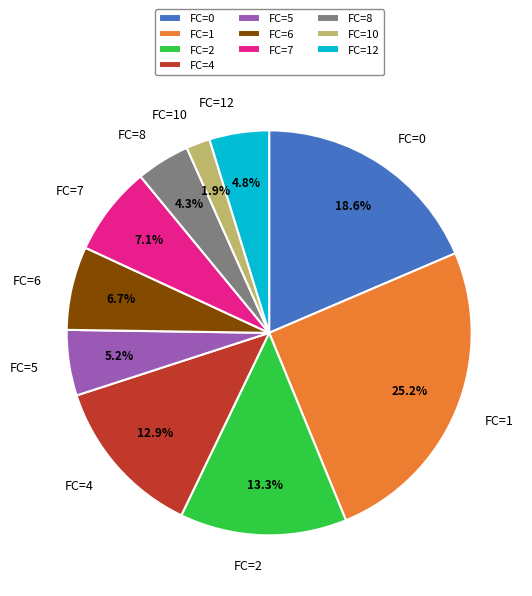

Which category has the smallest portion of the pie?

FC=10